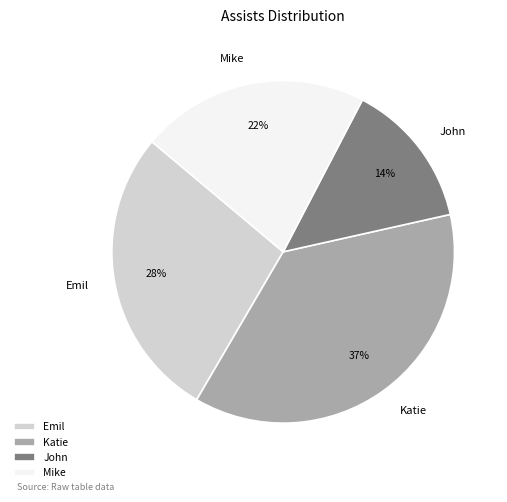

Rank the categories by value from highest to lowest.

Katie, Emil, Mike, John